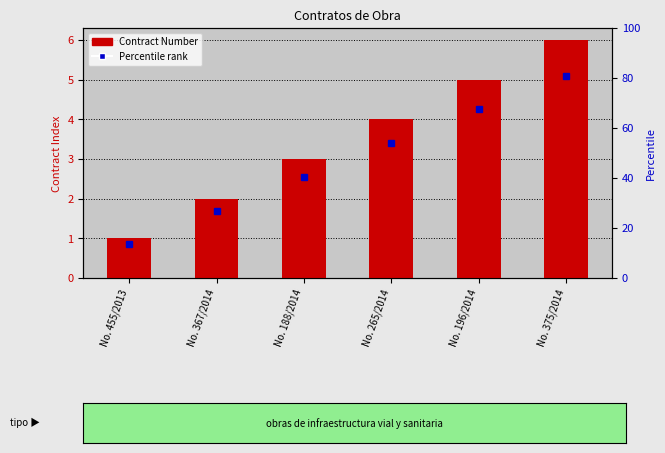

List the labels in order of value, smallest first.

No. 455/2013, No. 367/2014, No. 188/2014, No. 265/2014, No. 196/2014, No. 375/2014